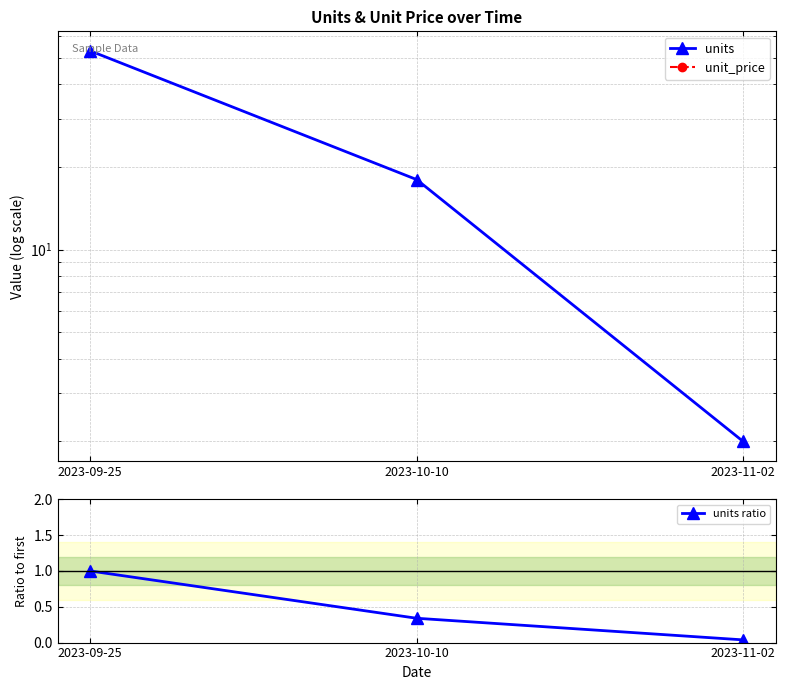

At which label does unit_price reach its minimum?

2023-09-25